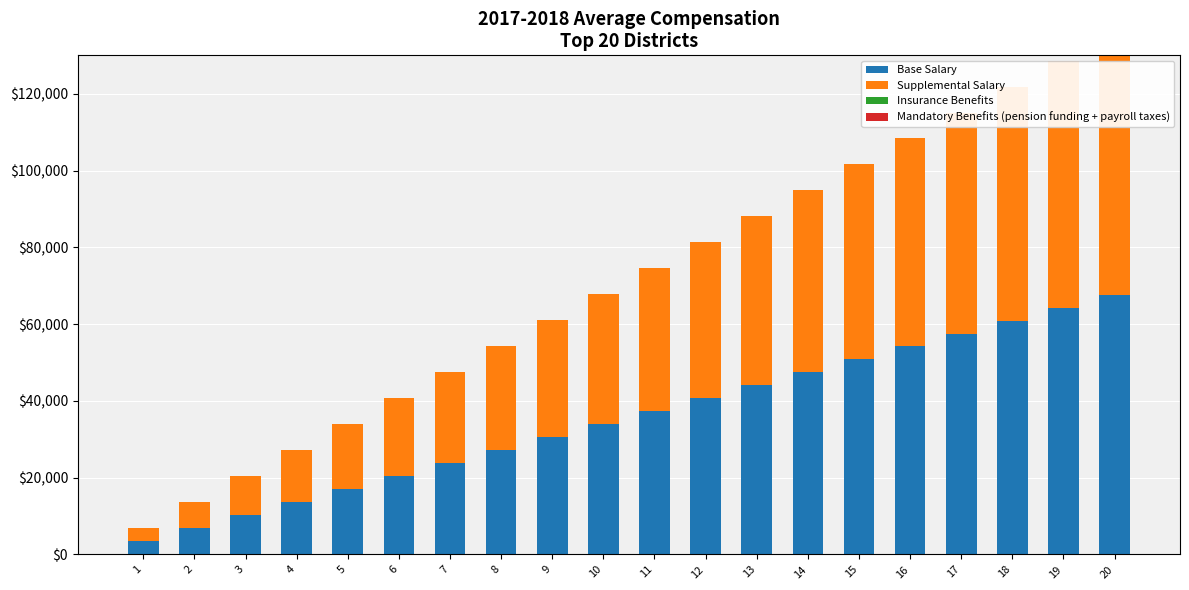

What is the value of the Supplemental Salary bar at the 10th from the left?

33912.1